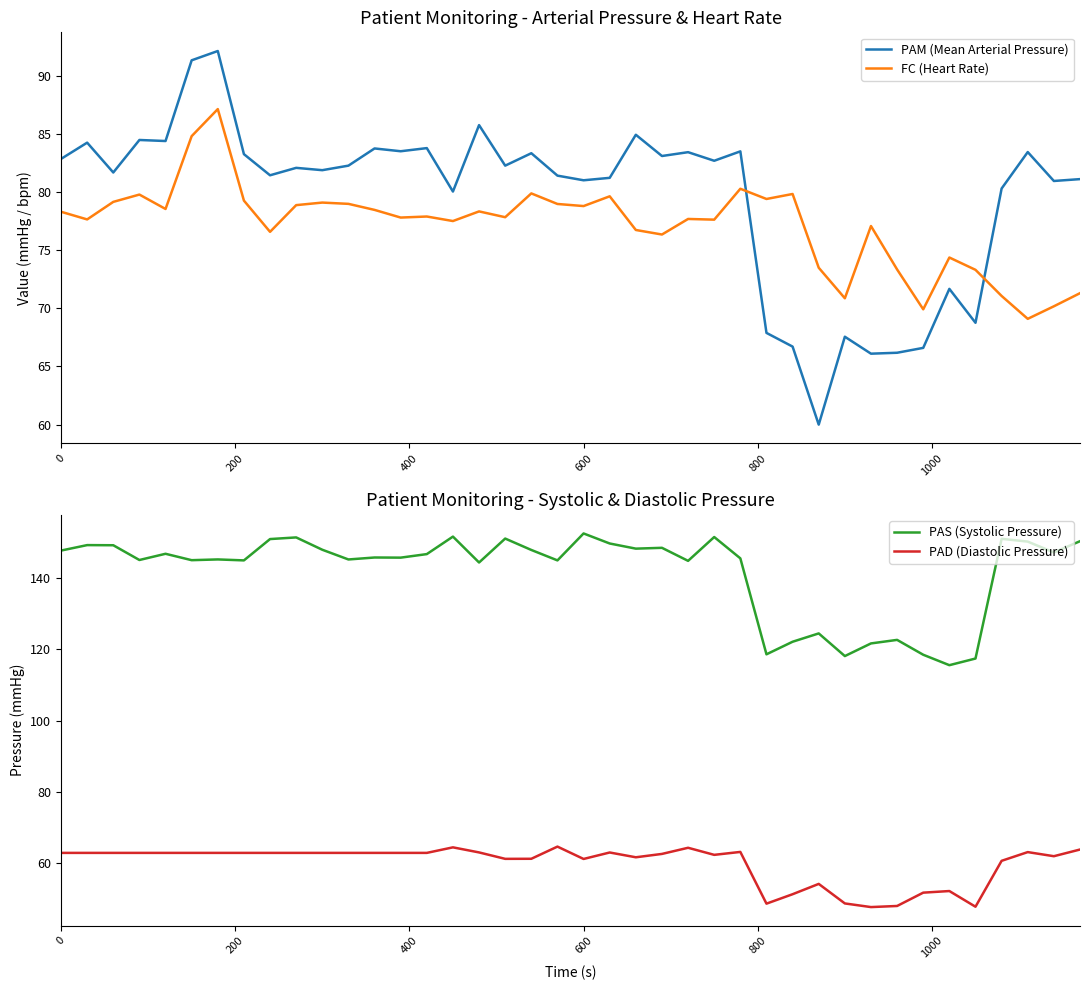

What is the value of the FC (Heart Rate) point at the 10th from the left?

78.9